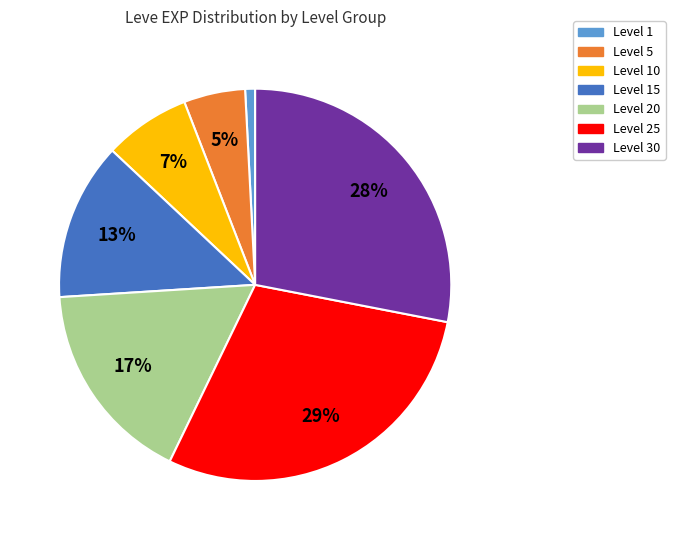

To the nearest percent, what is the average slice percentage?

14%